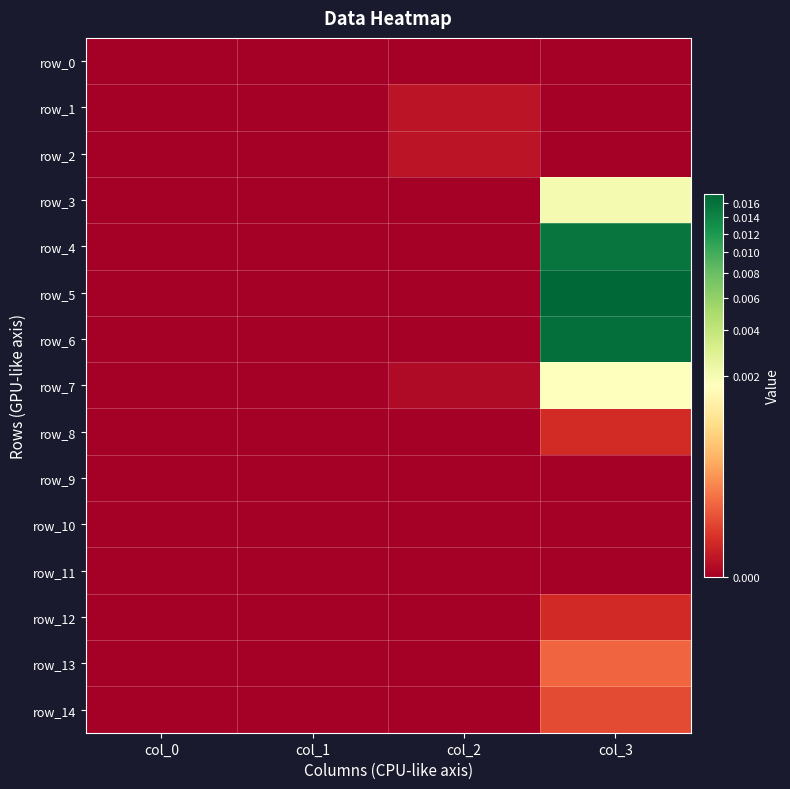

At how many categories does at least one series exceed 0?

2